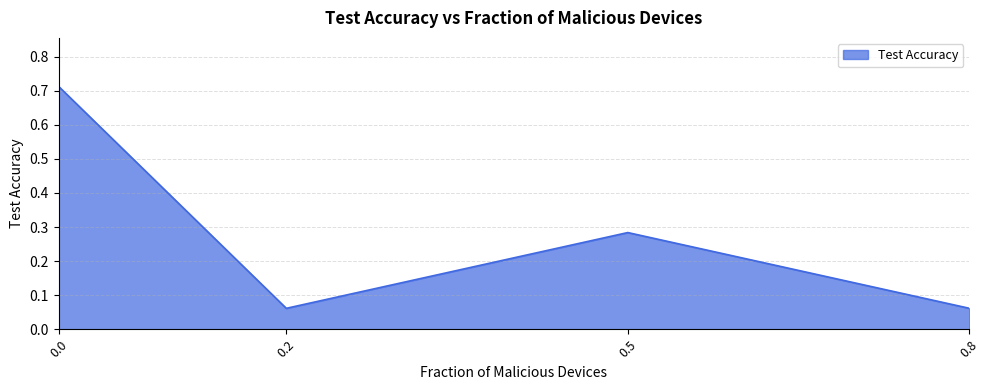

Which has a higher value, 0.5 or 0.8?

0.5